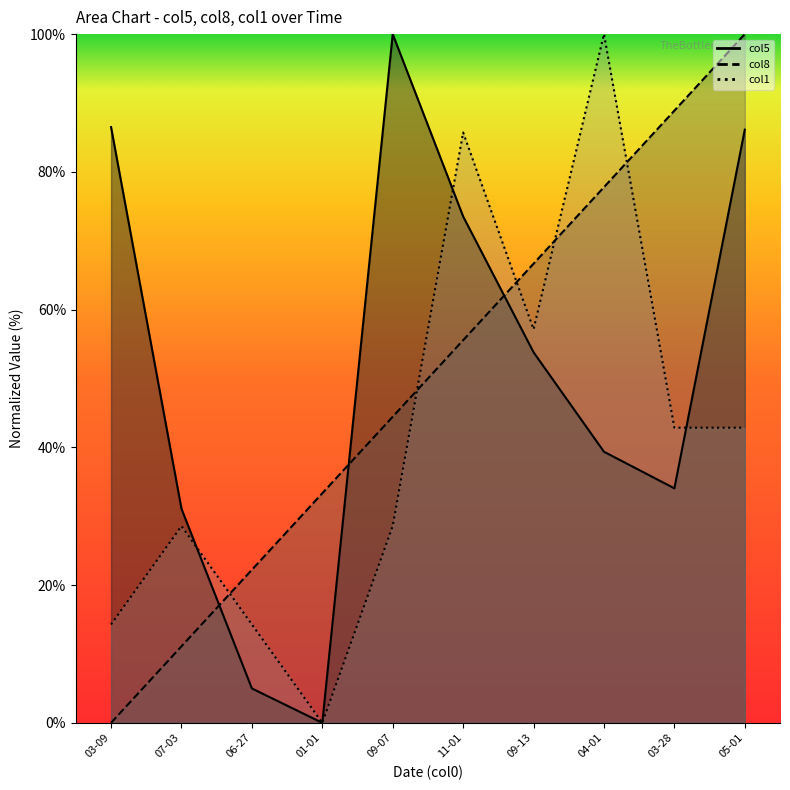

Where is the first local maximum for col1?

07-03